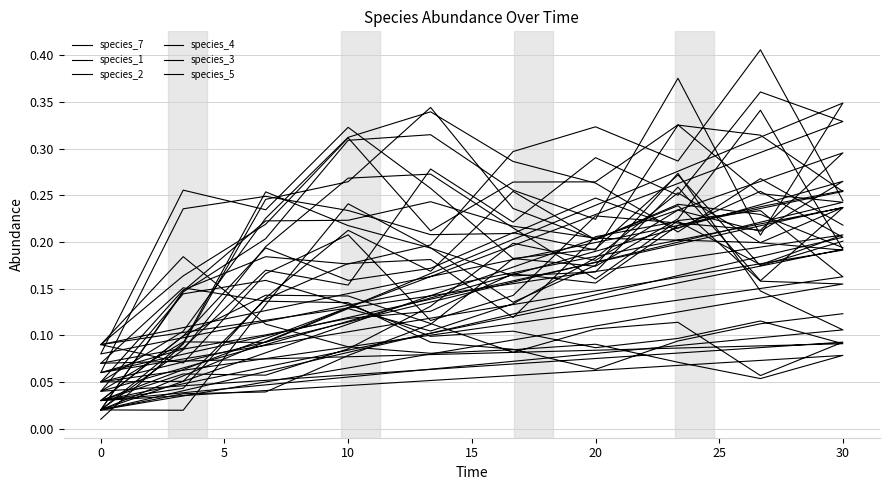

Is this an area chart (filled region under the line)?

No